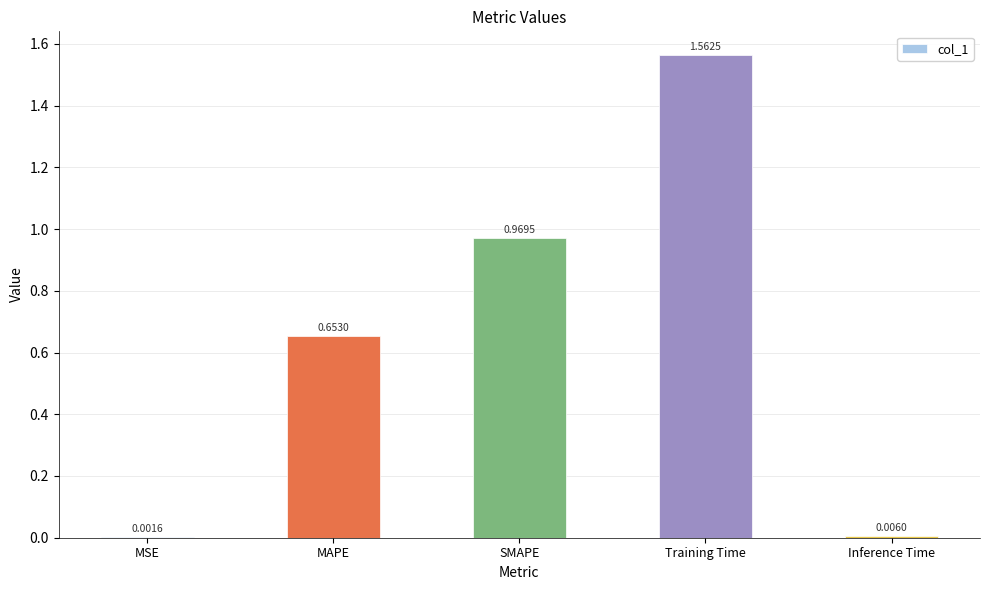

Which label corresponds to the largest value in the chart?

Training Time